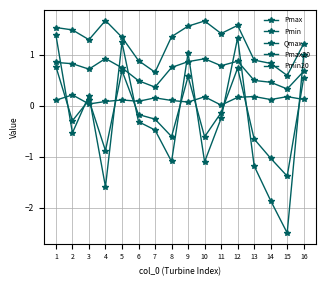

True or false: Pmin and Pmax20 intersect in this chart.

False